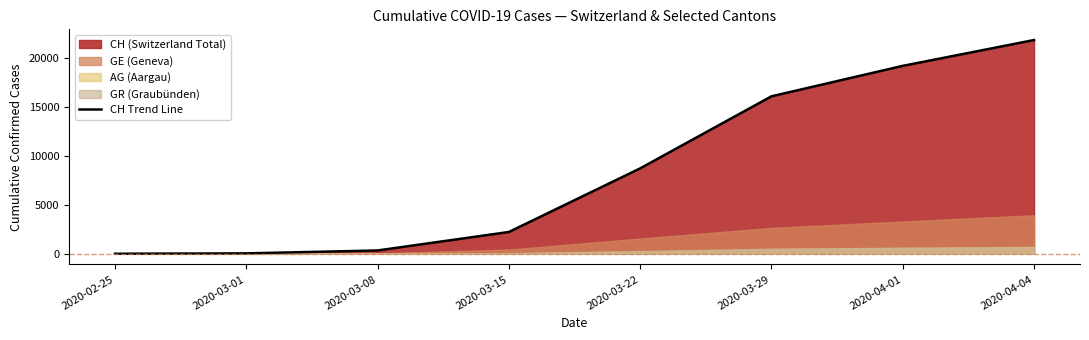

Reading left to right, transcribe all the data shown in this chart.

2020-02-25=0	2020-03-01=38	2020-03-08=336	2020-03-15=2220	2020-03-22=8710	2020-03-29=16064	2020-04-01=19172	2020-04-04=21808